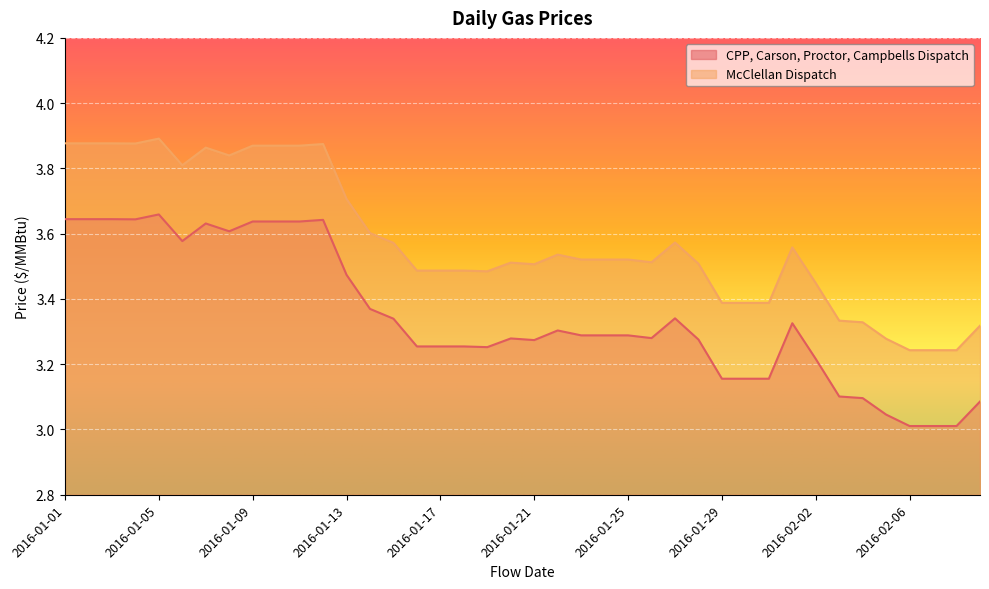

Which series has the widest spread of values?

CPP, Carson, Proctor, Campbells Dispatch